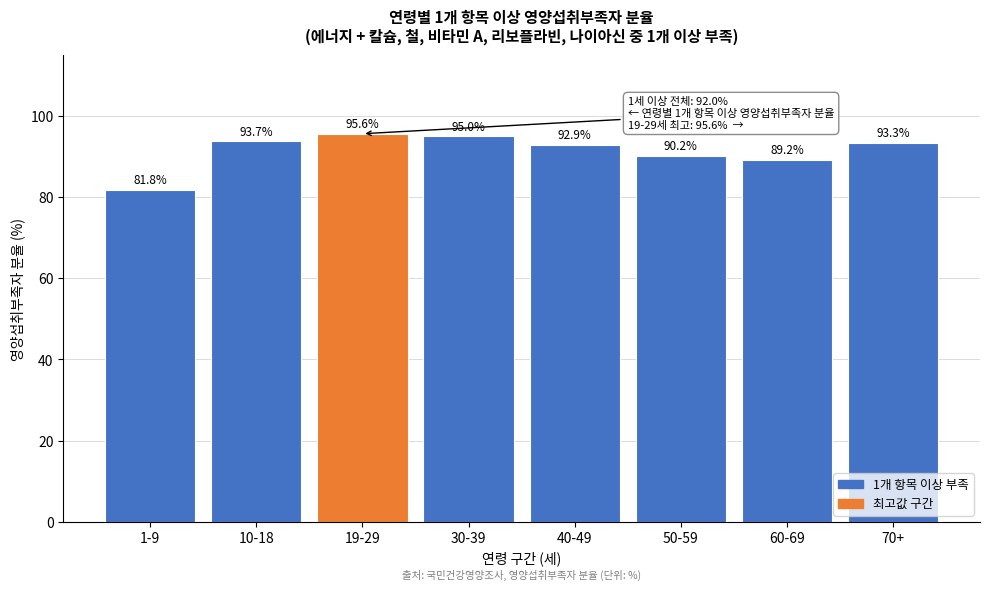

Reading left to right, extract all data points from this chart.

1-9=81.8	10-18=93.7	19-29=95.6	30-39=95.0	40-49=92.9	50-59=90.2	60-69=89.2	70+=93.3